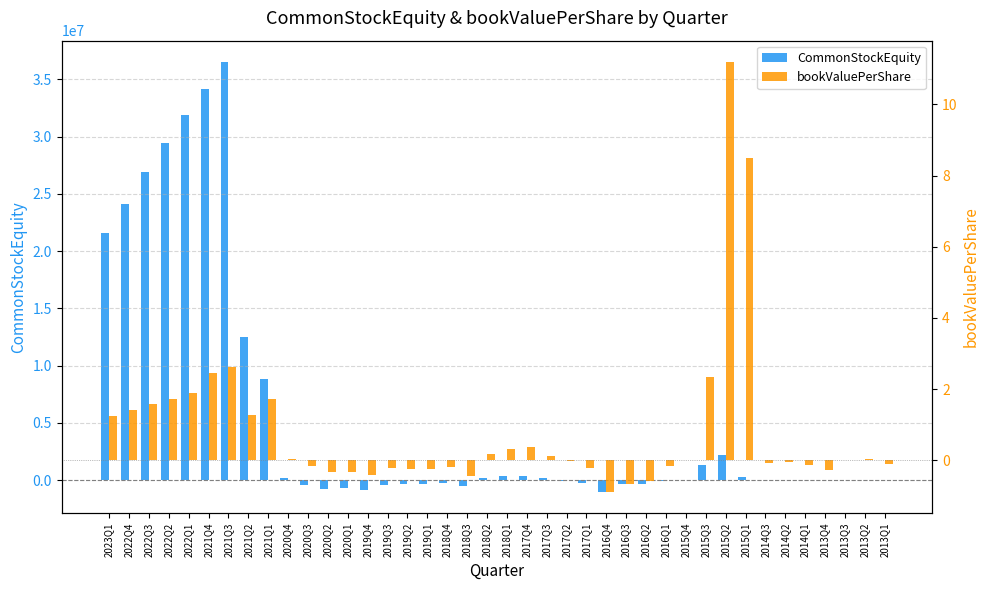

True or false: CommonStockEquity has a value of -32202.6 at 2016Q1.

False